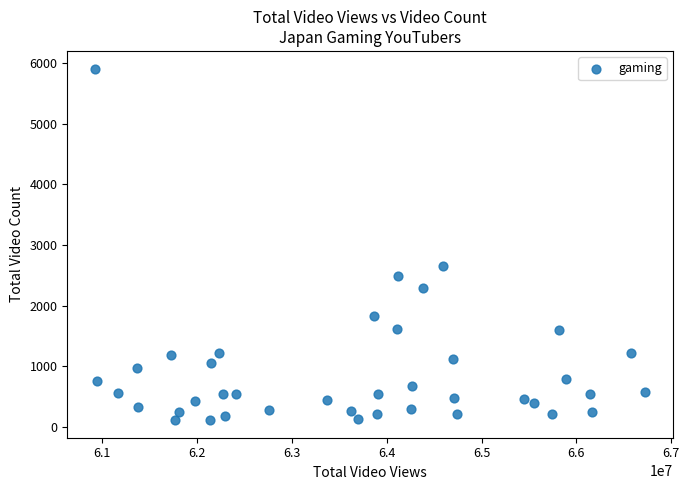

What is the range of X values (max minus min)?

5809316